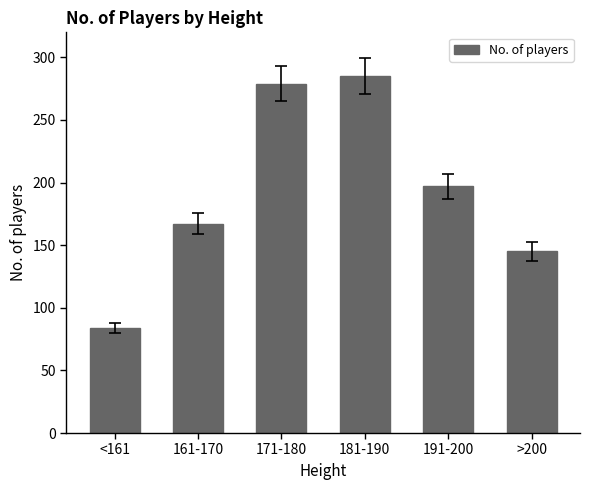

What is the maximum value shown in the chart?

285